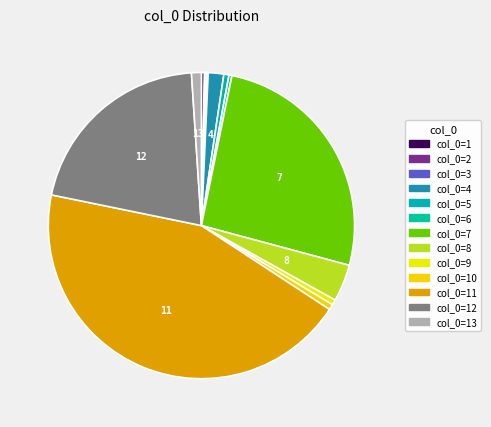

Is there any slice that represents more than half of the pie?

No